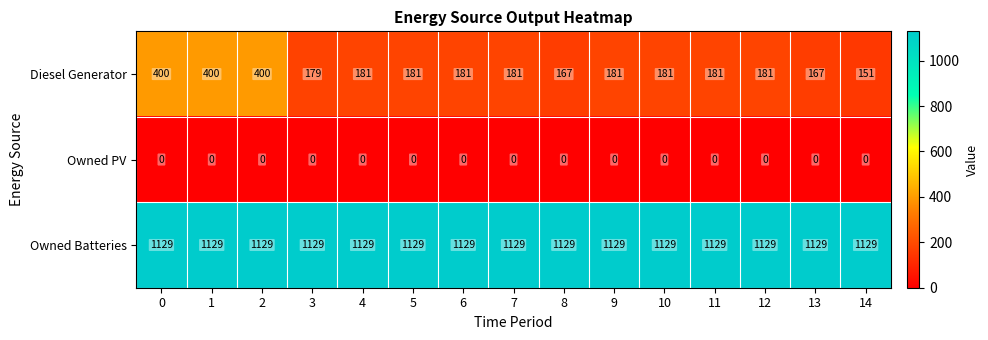

The Owned Batteries series shows 1592 at 7. True or false?

False